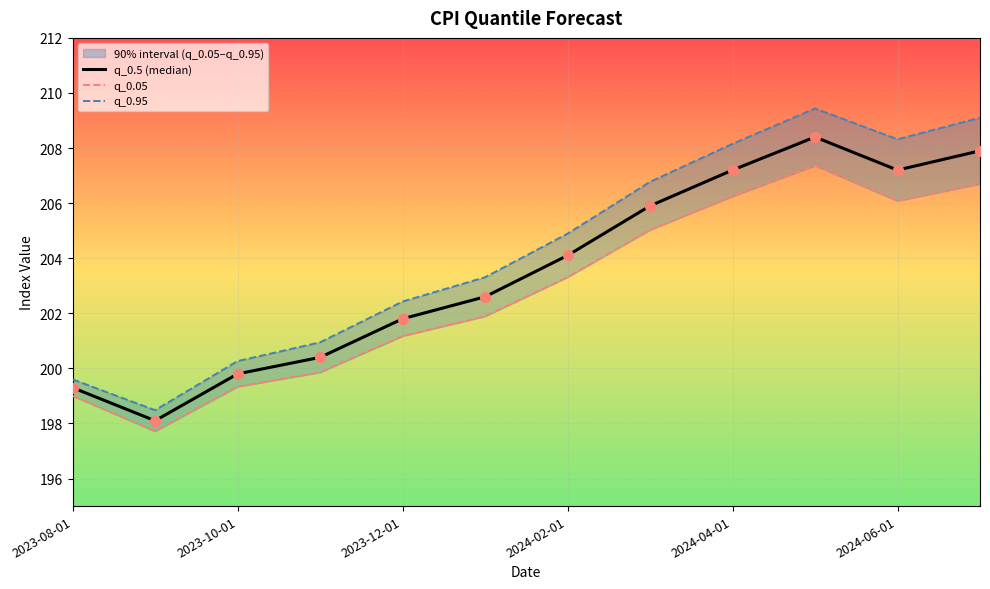

What are all the series names shown in the legend?

q_0.5 (median), q_0.05, q_0.95